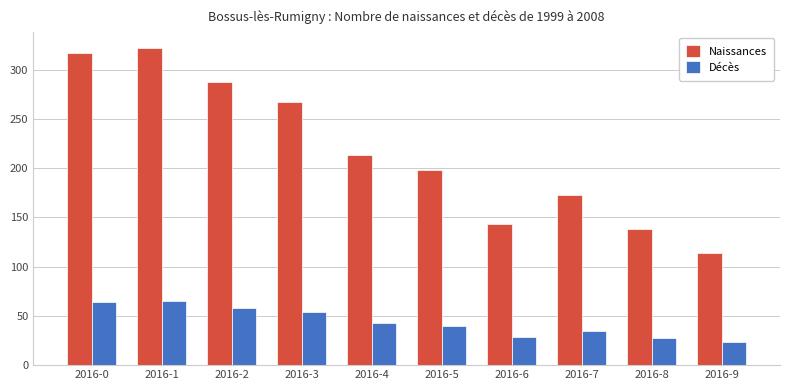

What value does the Décès series have at 2016-2?

58